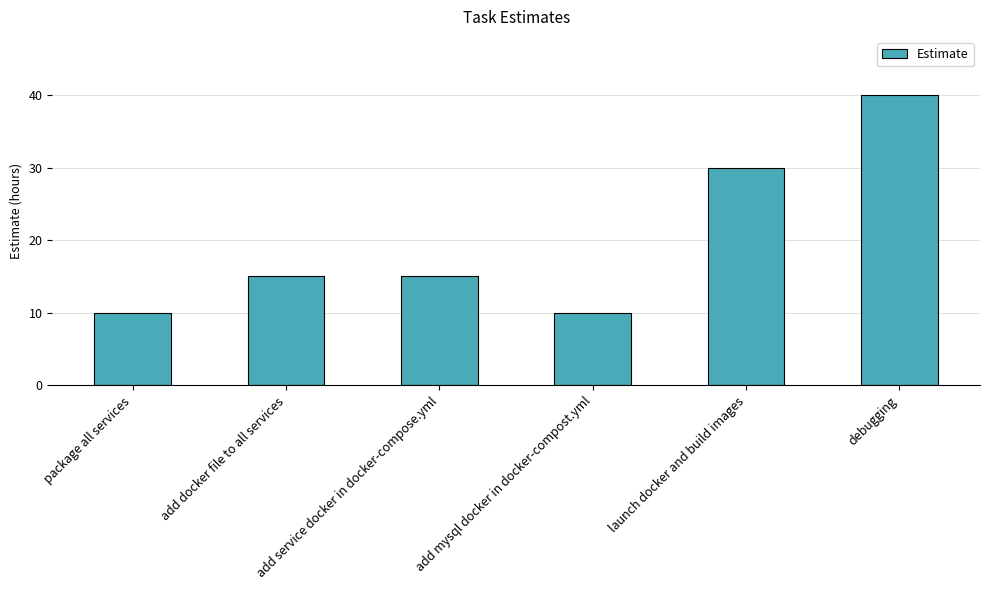

Count the number of categories in the chart.

6